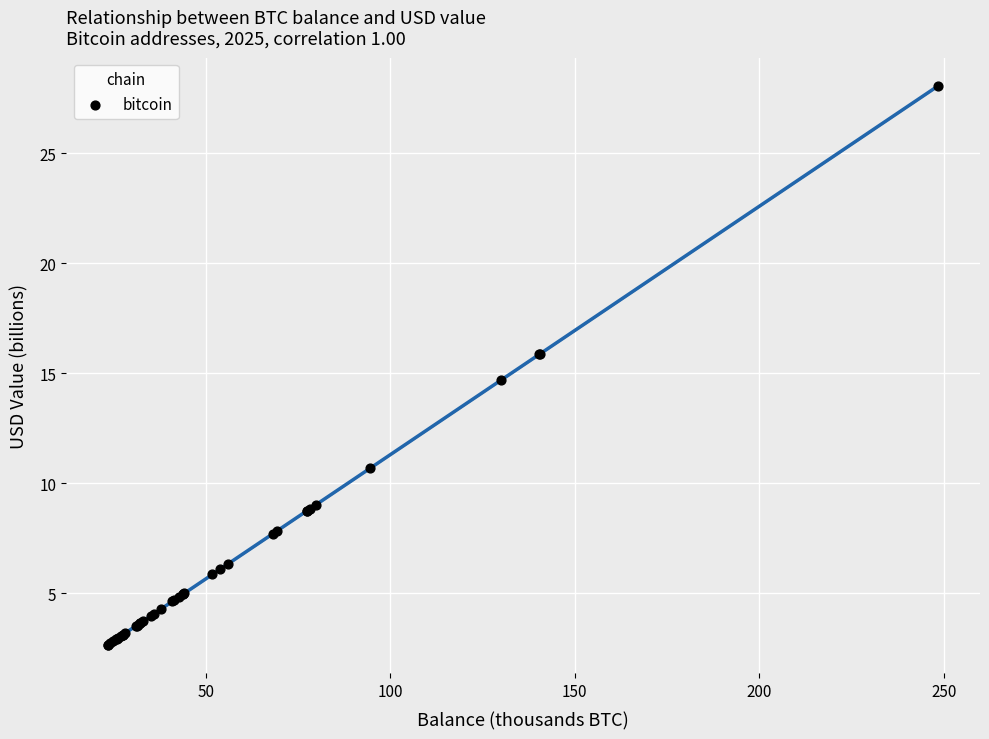

What Y value in the scatter plot is closest to 15?

14.7